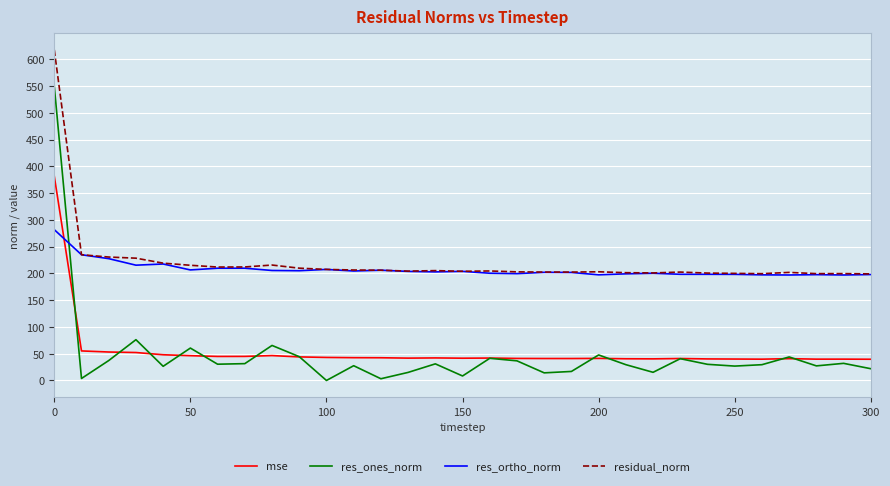

What is the highest value of the mse series?

381.6